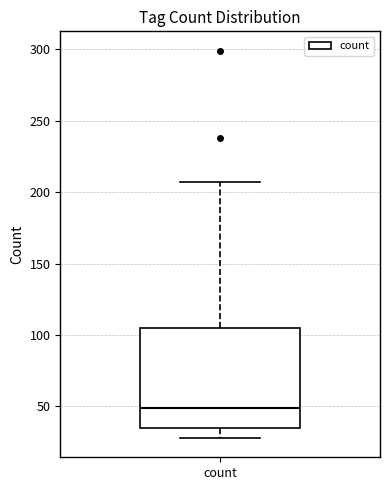

Where is the upper edge of the box for count on the y-axis? The values are not printed on the chart, so give them approximately, as read against the axis.

105